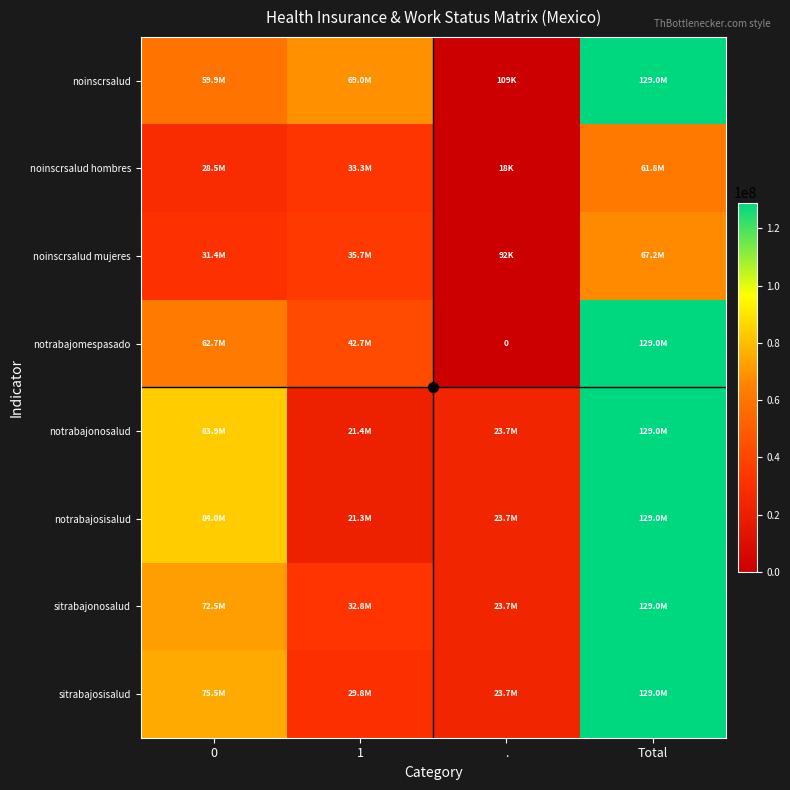

What is the difference between the highest and lowest values at .?

23686387